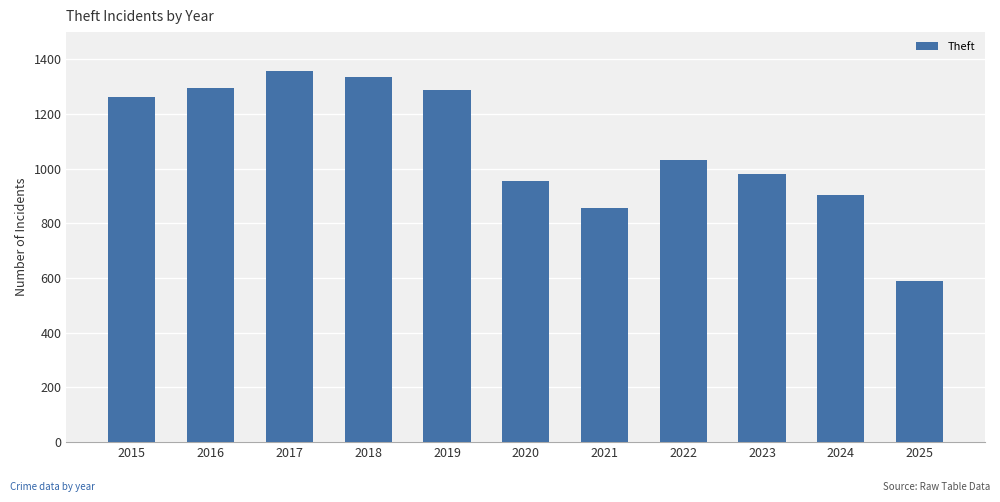

Reading left to right, extract all data points from this chart.

1263	1297	1359	1337	1288	954	856	1032	980	903	590